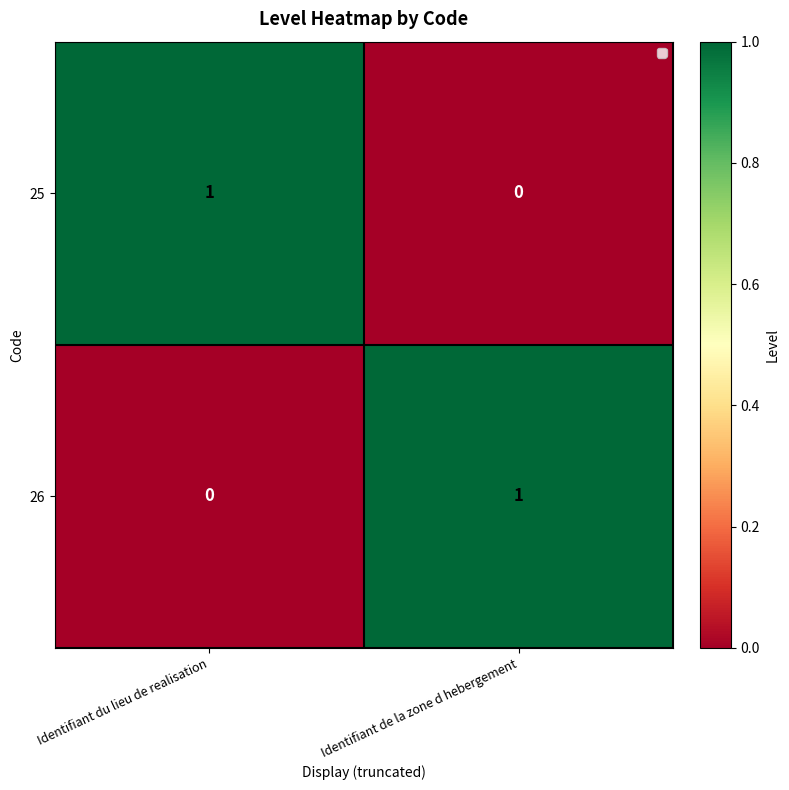

At Identifiant de la zone d hebergement, list the series in order from largest to smallest.

26, 25